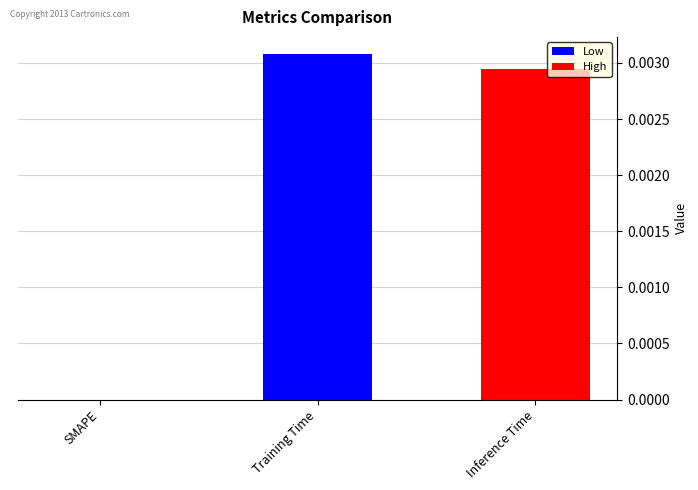

Between Training Time and Inference Time, which is larger?

Training Time